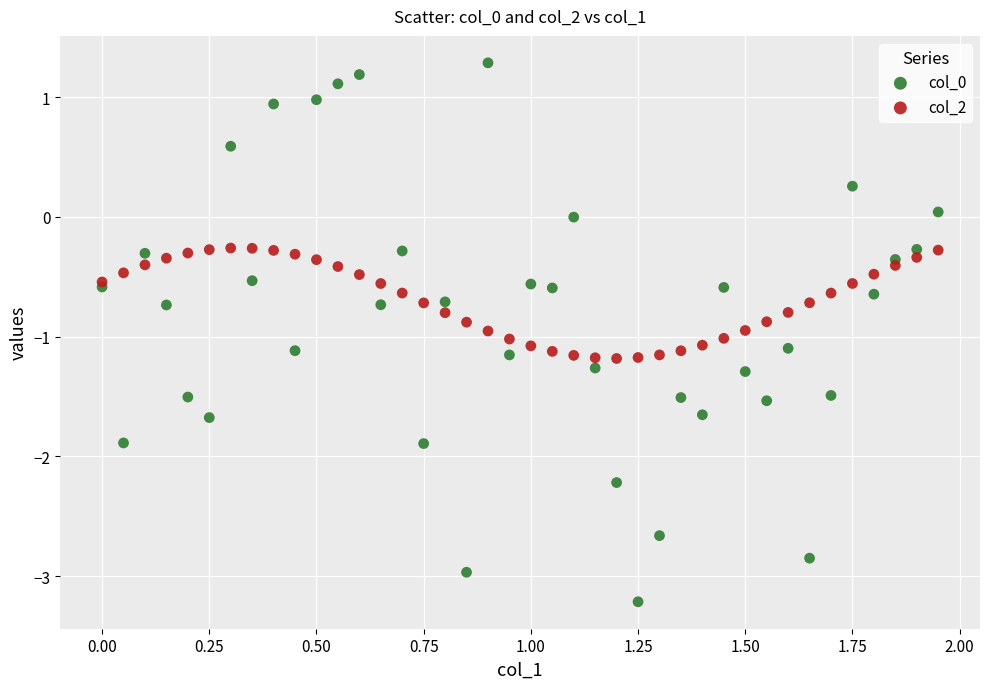

What is the X range (max minus min) for the scatter plot?

1.9